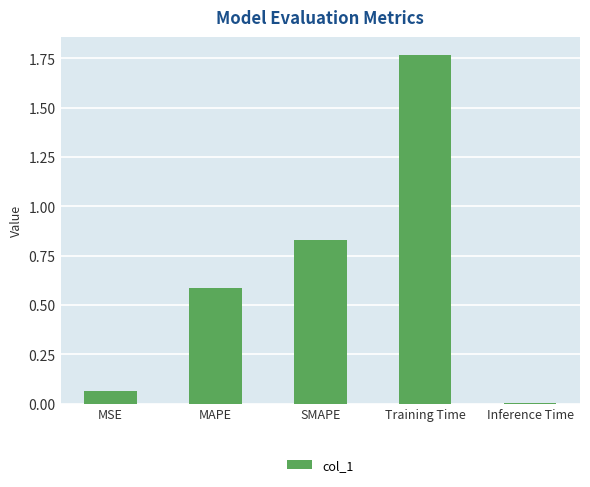

What is the sum of all values?

3.3